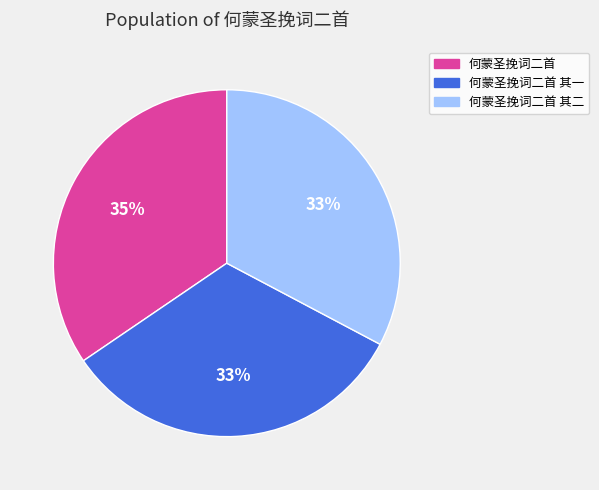

Is there a majority slice in this chart?

No